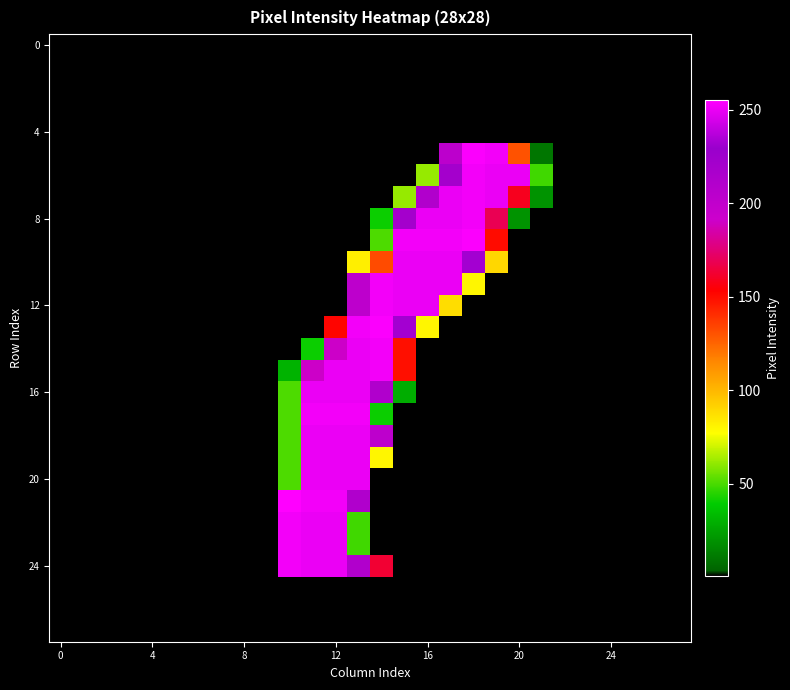

At which category is the sum across all series the highest?

13